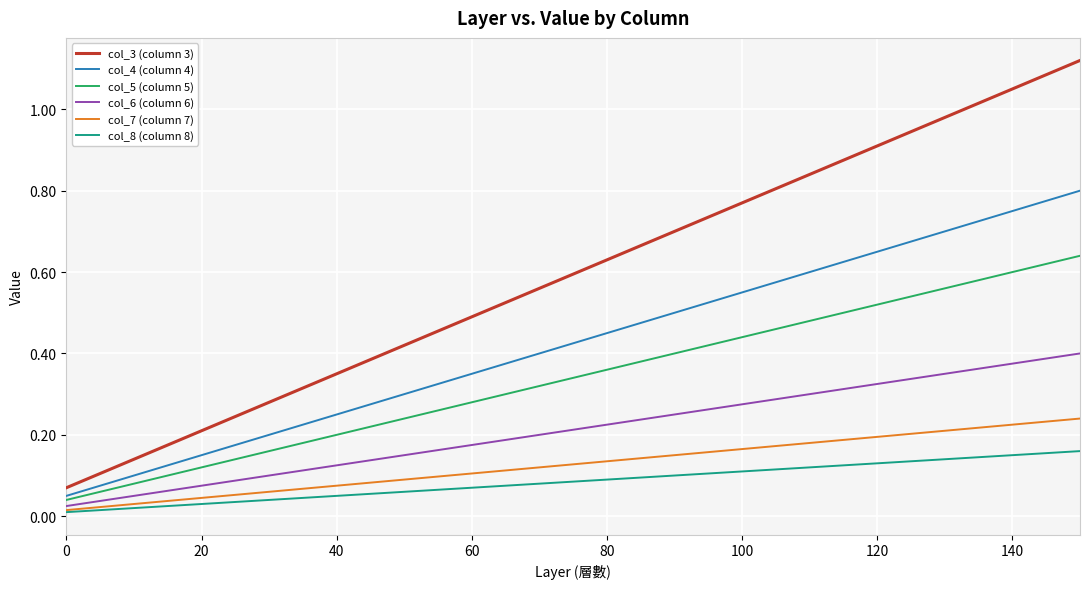

Which series has the largest total across all categories?

col_3 (column 3)